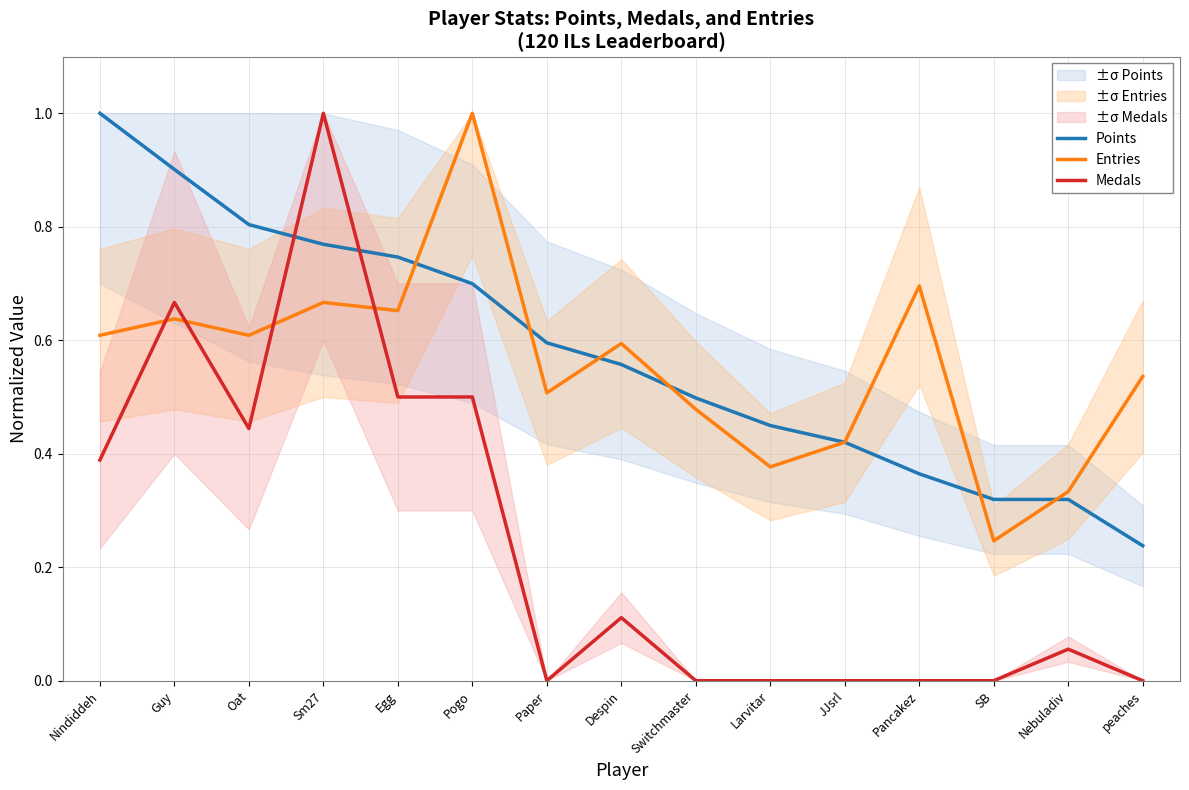

Reading left to right, transcribe all the data shown in this chart.

Points: 1.0	0.9	0.8	0.8	0.7	0.7	0.6	0.6	0.5	0.4	0.4	0.4	0.3	0.3	0.2
Entries: 0.6	0.6	0.6	0.7	0.7	1.0	0.5	0.6	0.5	0.4	0.4	0.7	0.2	0.3	0.5
Medals: 0.4	0.7	0.4	1.0	0.5	0.5	0.0	0.1	0.0	0.0	0.0	0.0	0.0	0.1	0.0